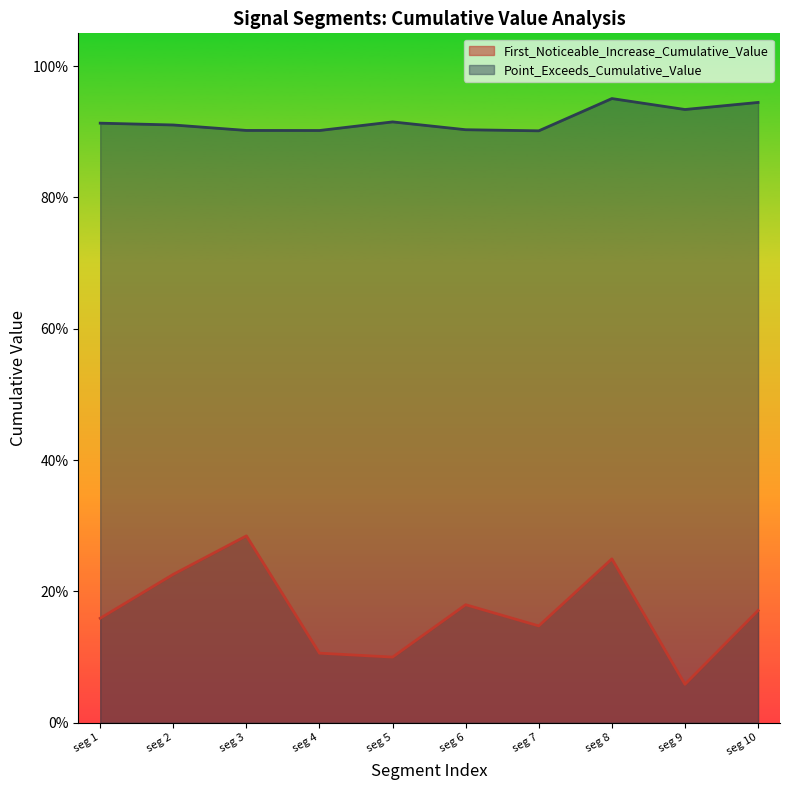

Is the value of Point_Exceeds_Cumulative_Value at seg 5 greater than the value of First_Noticeable_Increase_Cumulative_Value at seg 4?

Yes